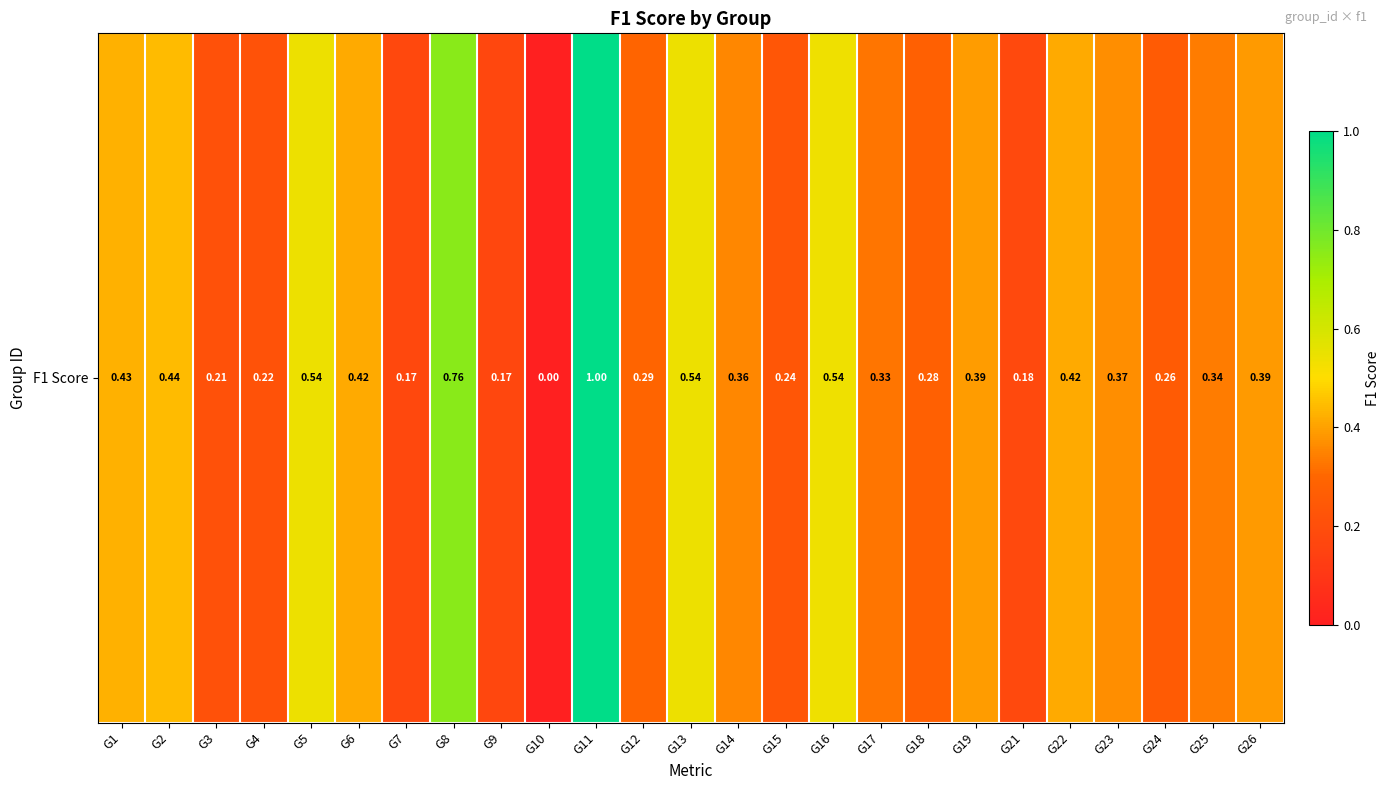

Count the number of categories in the chart.

25